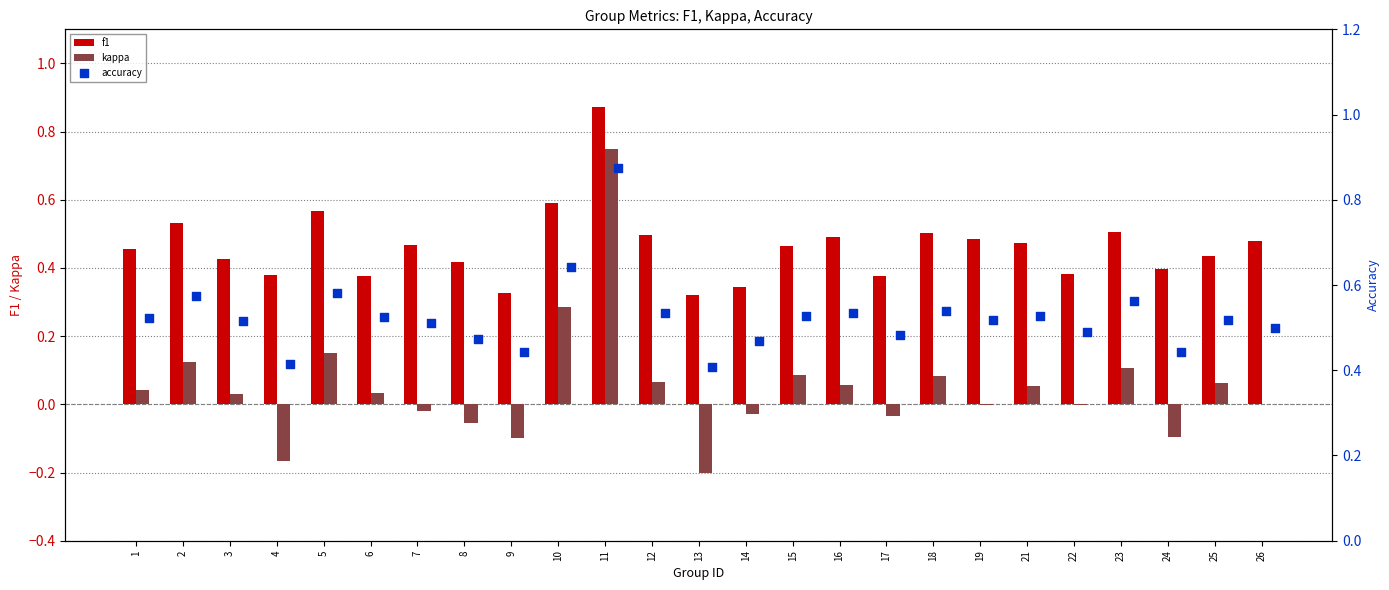

Which series contains the highest Y value?

accuracy